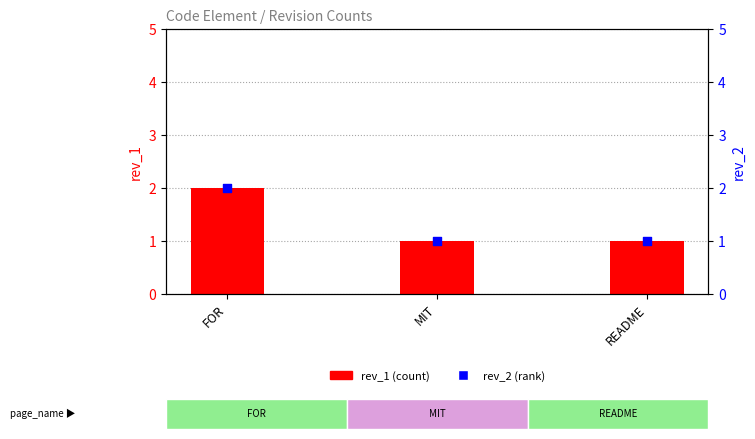

At how many categories does at least one series exceed 1?

1